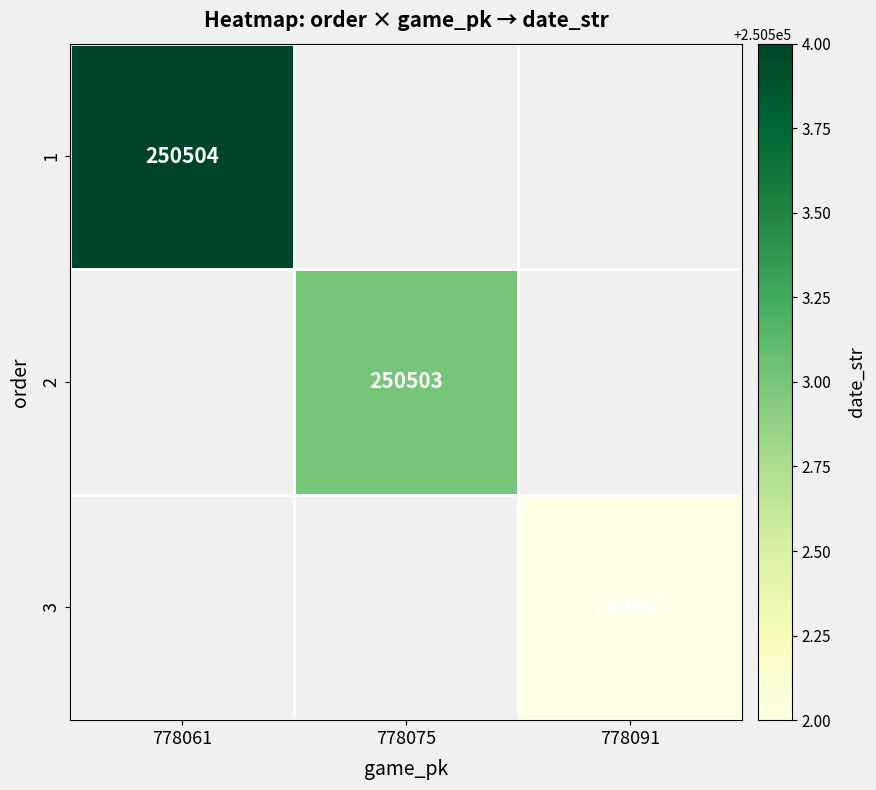

Count the number of categories in the chart.

3